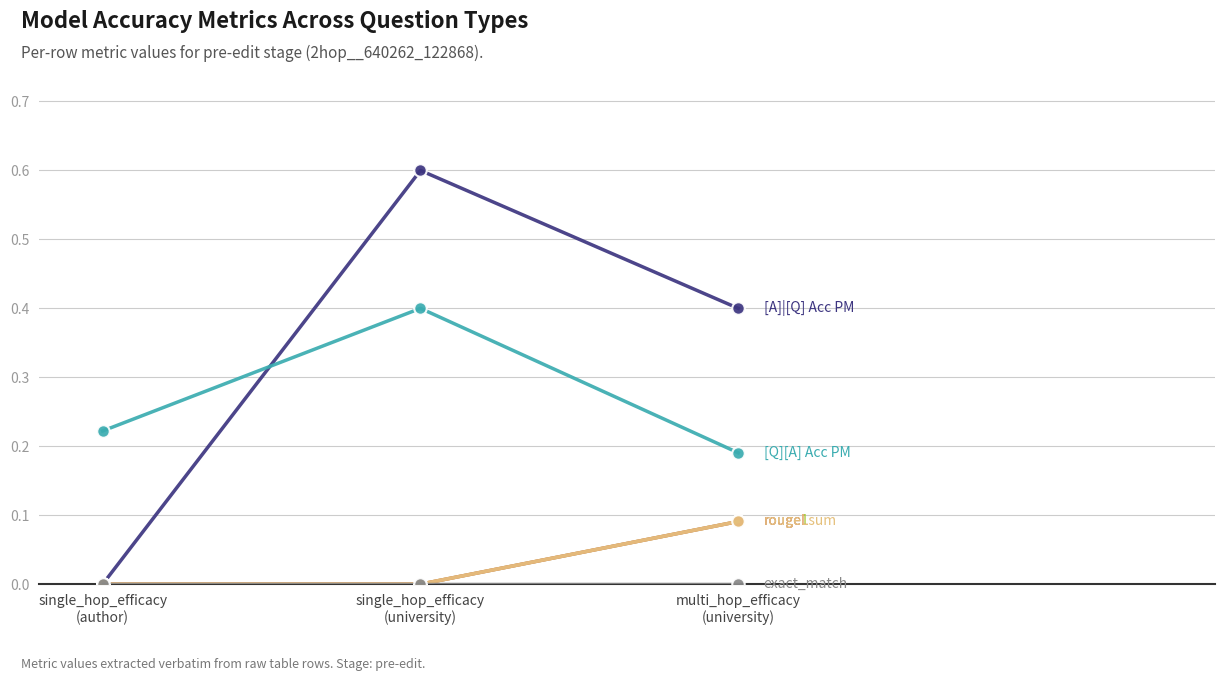

What is the total value across all series at single_hop_efficacy
(author)?

0.2